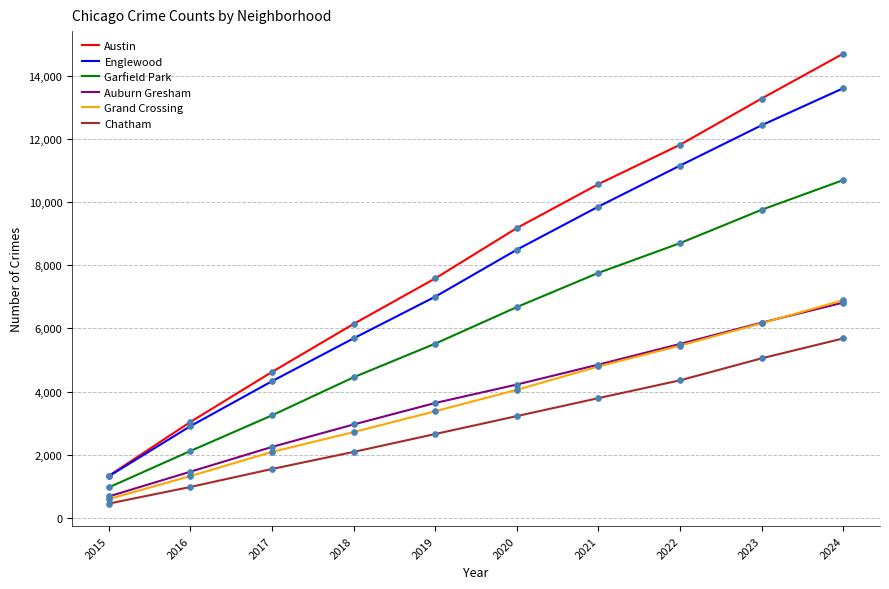

Which series has the widest spread of values?

Austin